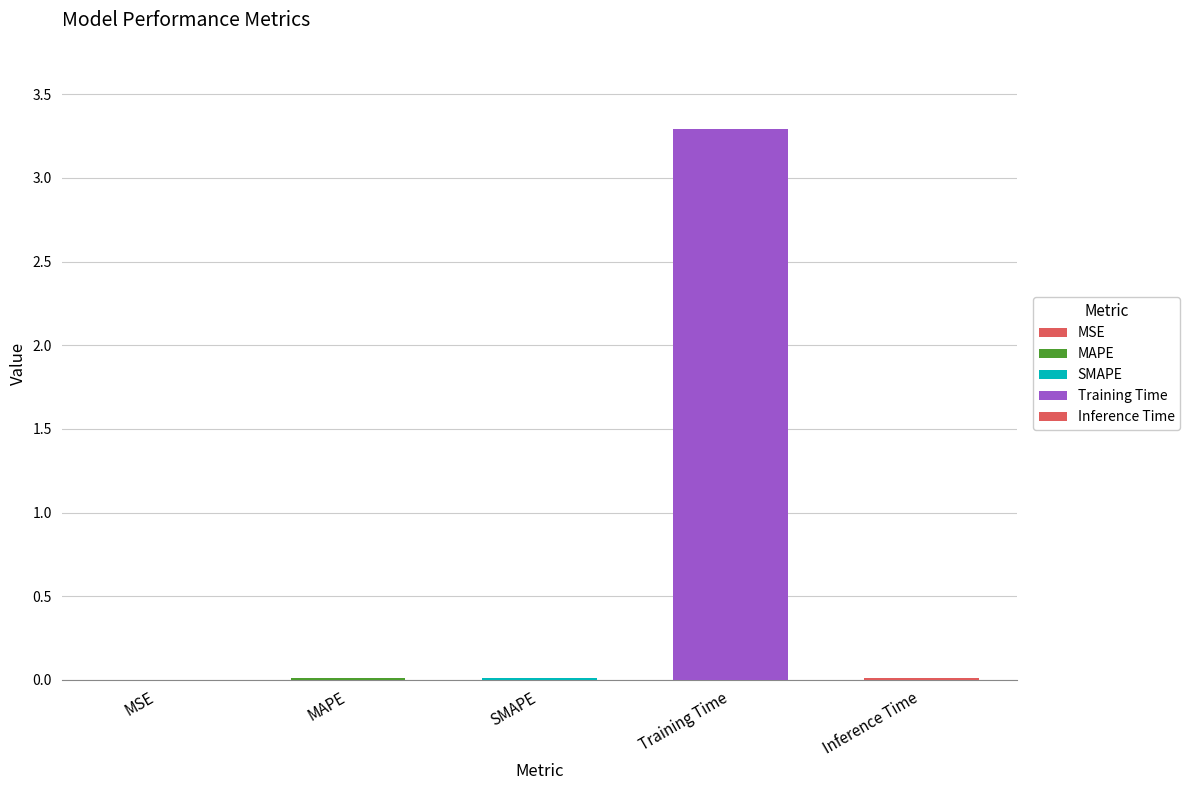

Which label corresponds to the largest value in the chart?

Training Time